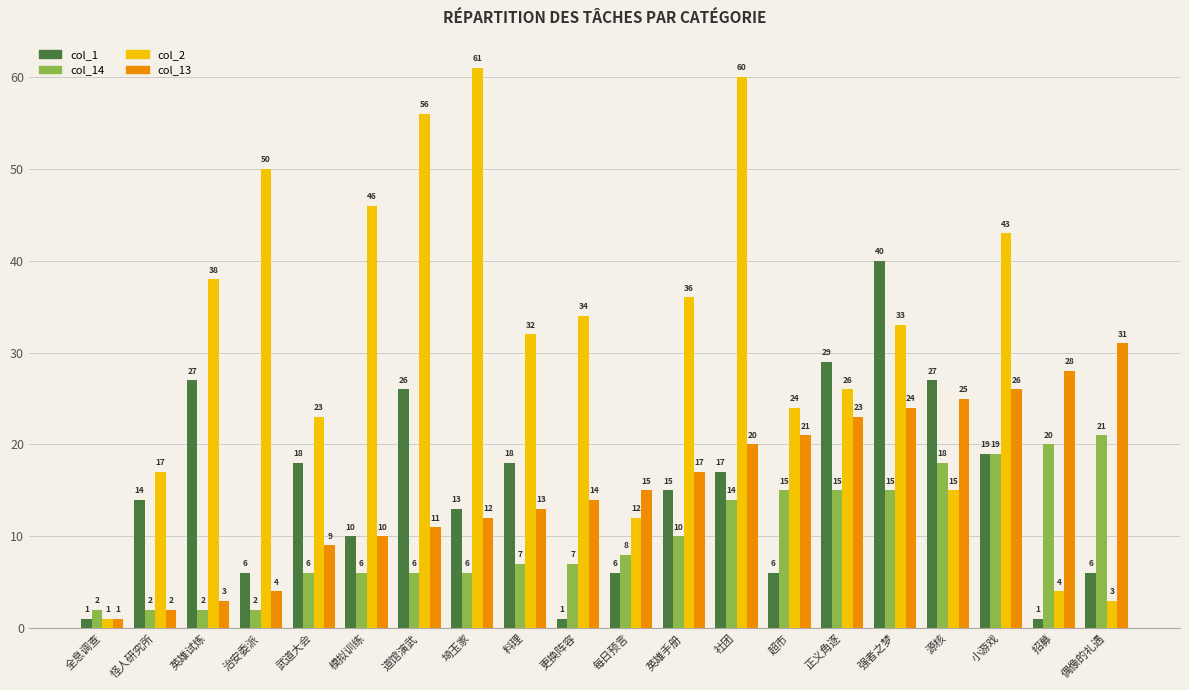

True or false: col_1 has a value of 8 at 道馆演武.

False